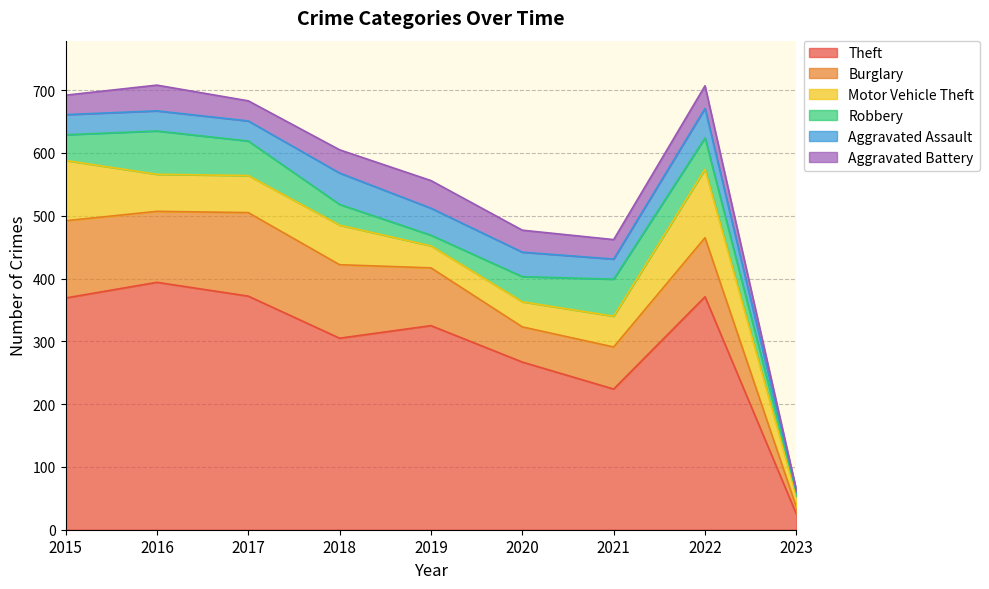

How many values in the Aggravated Battery series are below 35?

4